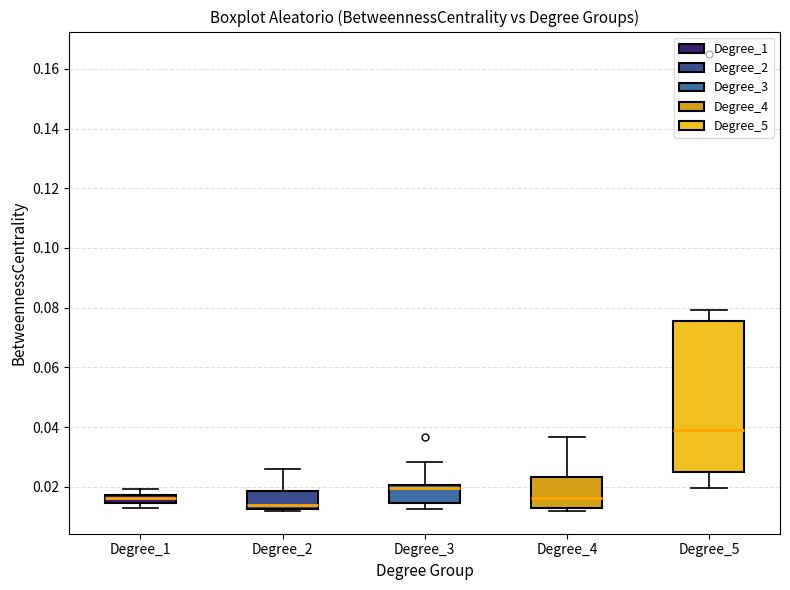

Which box is the tallest, from its lower edge to its upper edge?

Degree_5